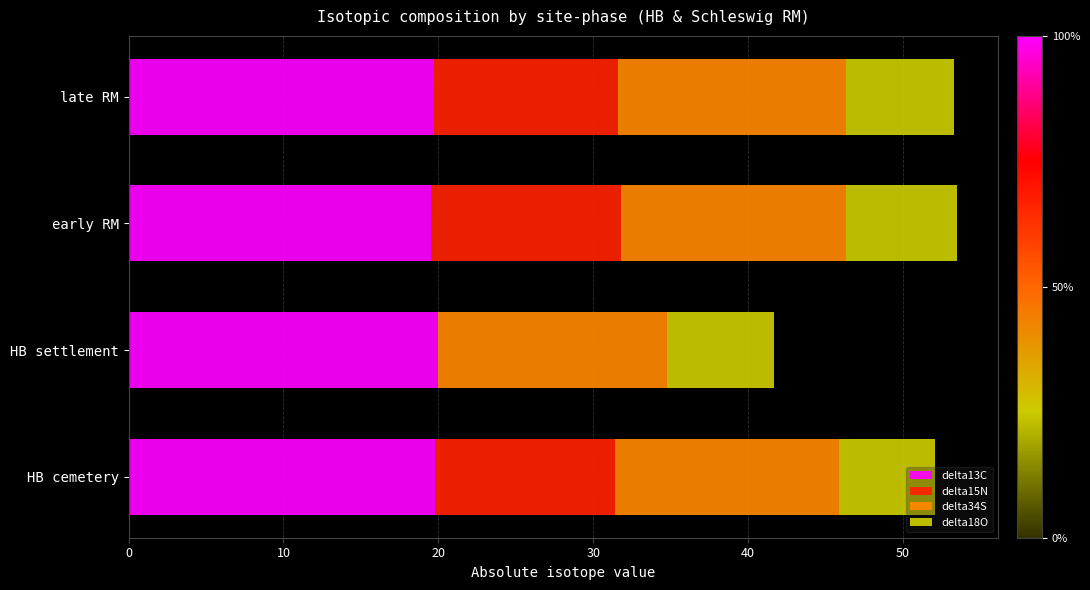

What is the sum of the delta13C values at early RM and late RM?

39.2